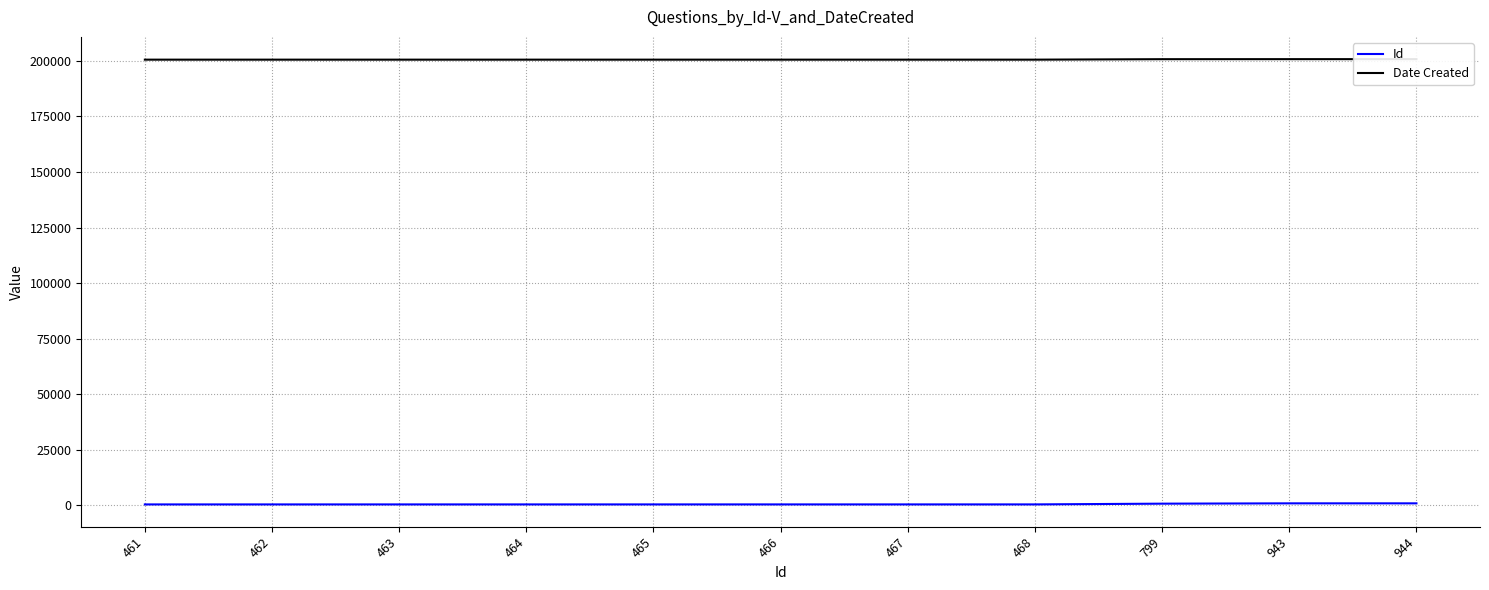

What is the value of the Date Created point at the 6th from the left?

200504